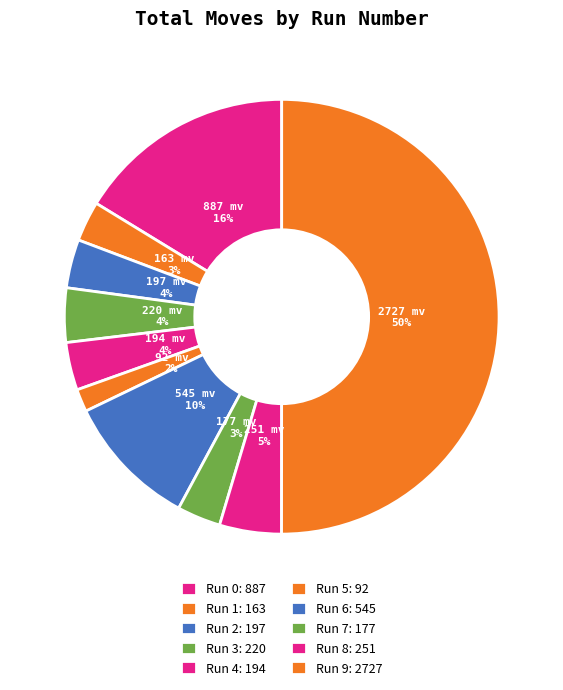

What is the total percentage of Run 6 and Run 3?

14.0%